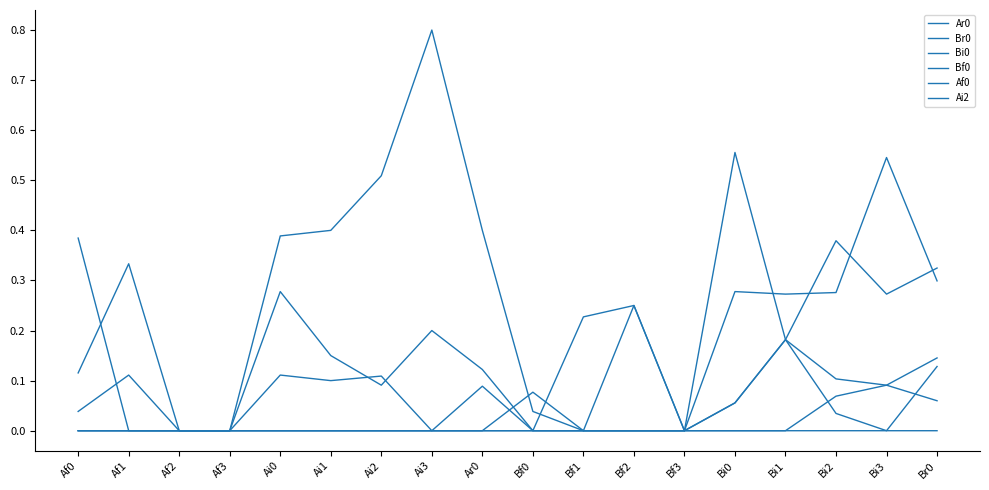

True or false: Bf0 has more than 1 points higher than both neighbors.

True